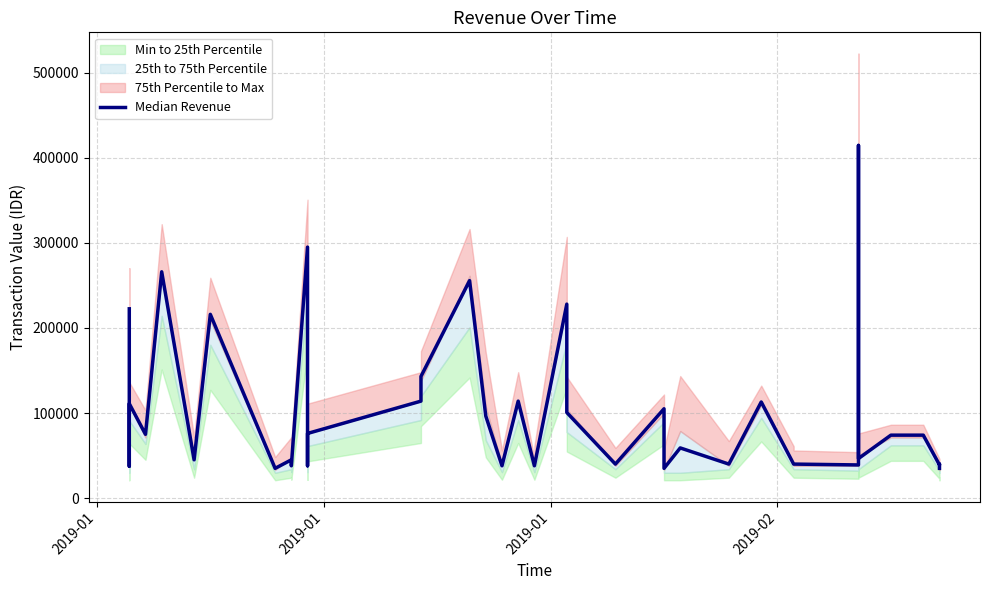

At which category does the data reach its first local peak?

2019-01